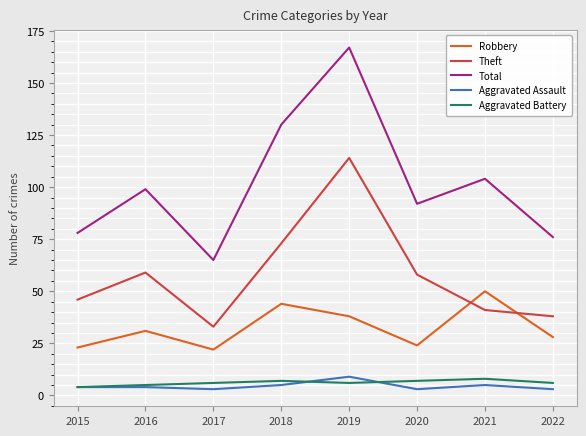

True or false: Aggravated Assault has more than 0 points higher than both neighbors.

True